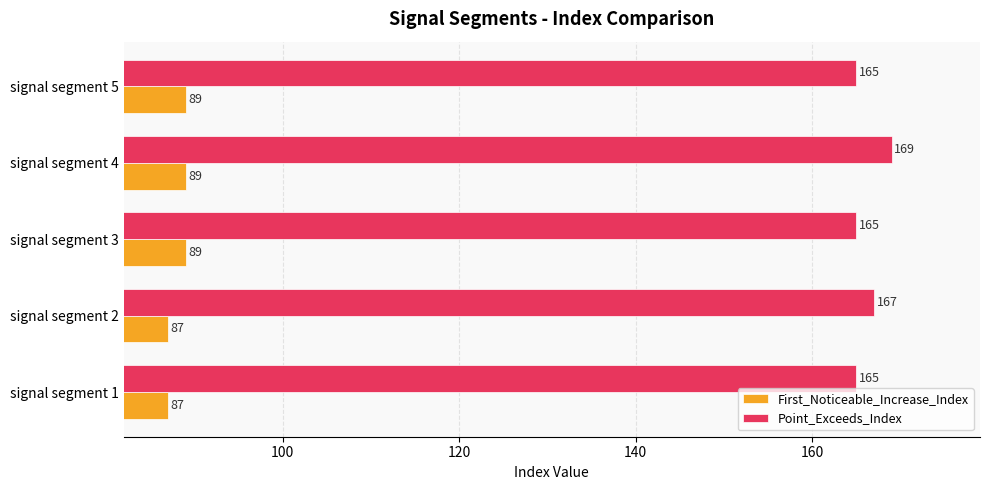

How many Point_Exceeds_Index values are between 165 and 167?

4